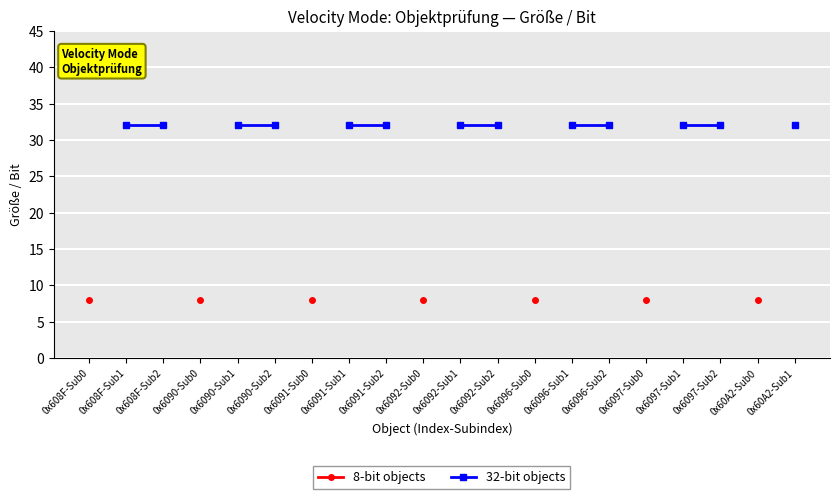

Is this an area chart (filled region under the line)?

No